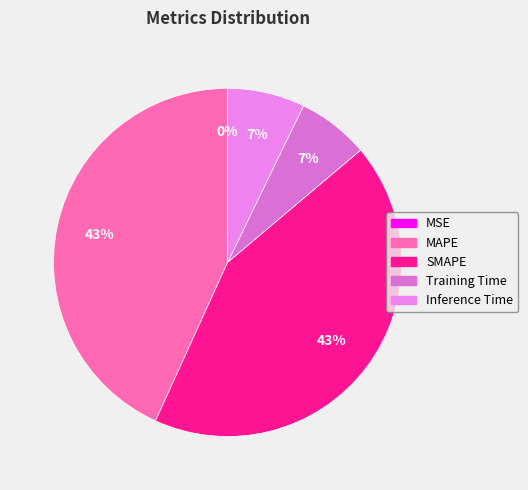

Is the sum of Inference Time and MSE greater than half?

No